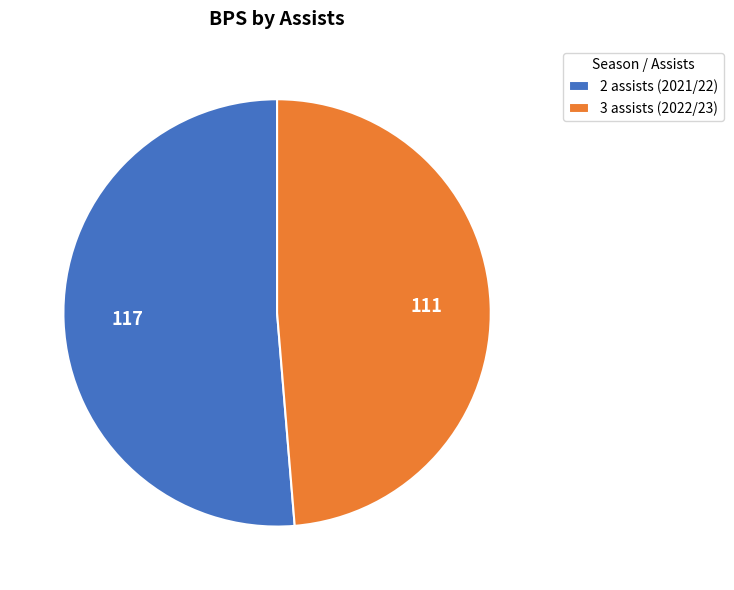

Which has a higher value, 2 assists (2021/22) or 3 assists (2022/23)?

2 assists (2021/22)